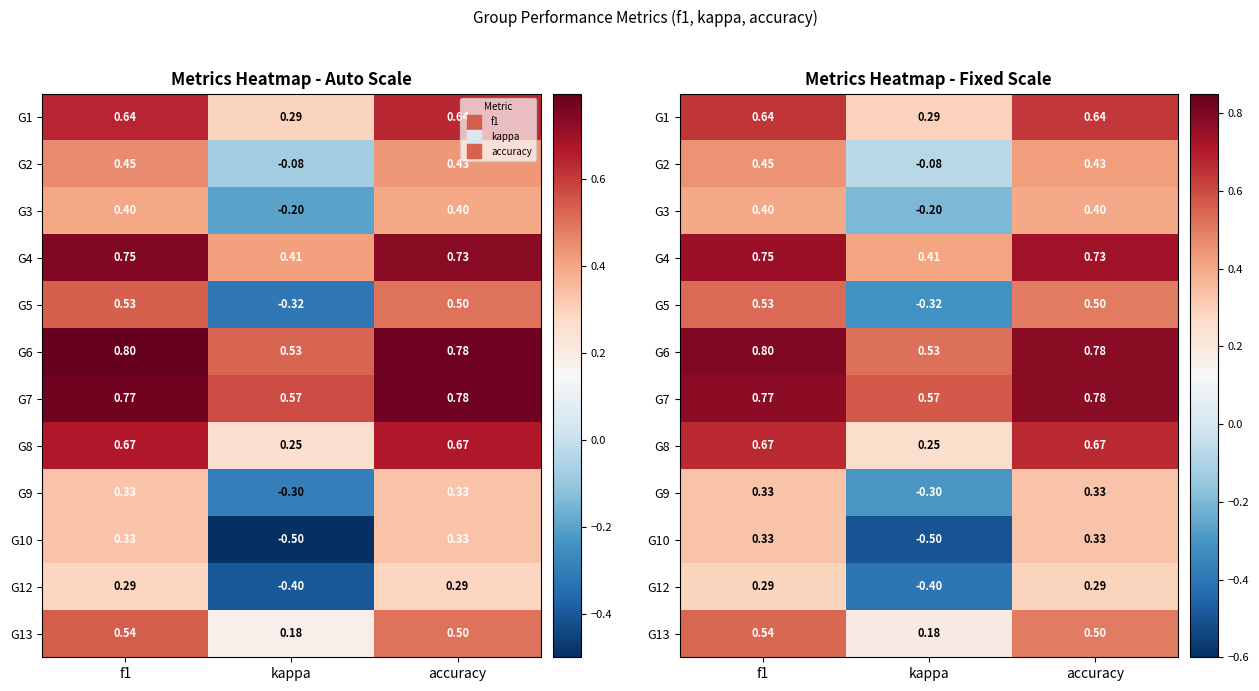

What is the average value of the G5 series?

0.2